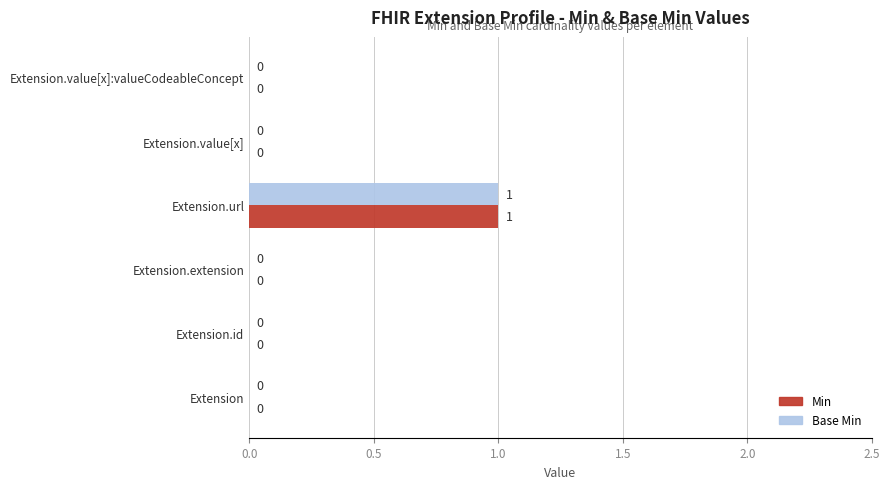

How many Base Min values are between 0 and 1?

6